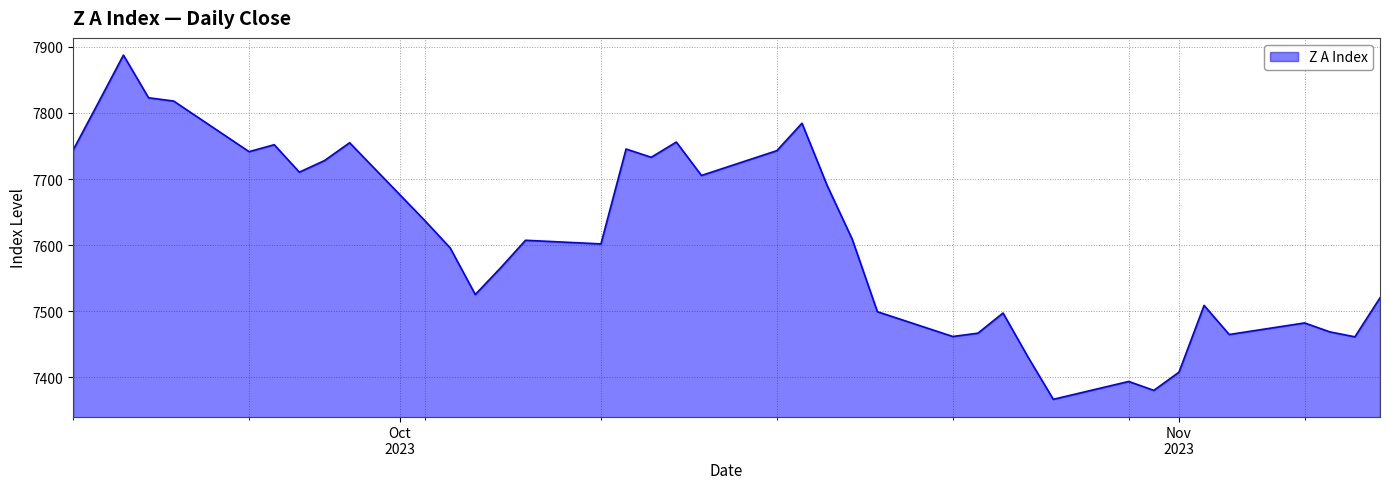

What is the minimum value shown in the chart?

7367.0